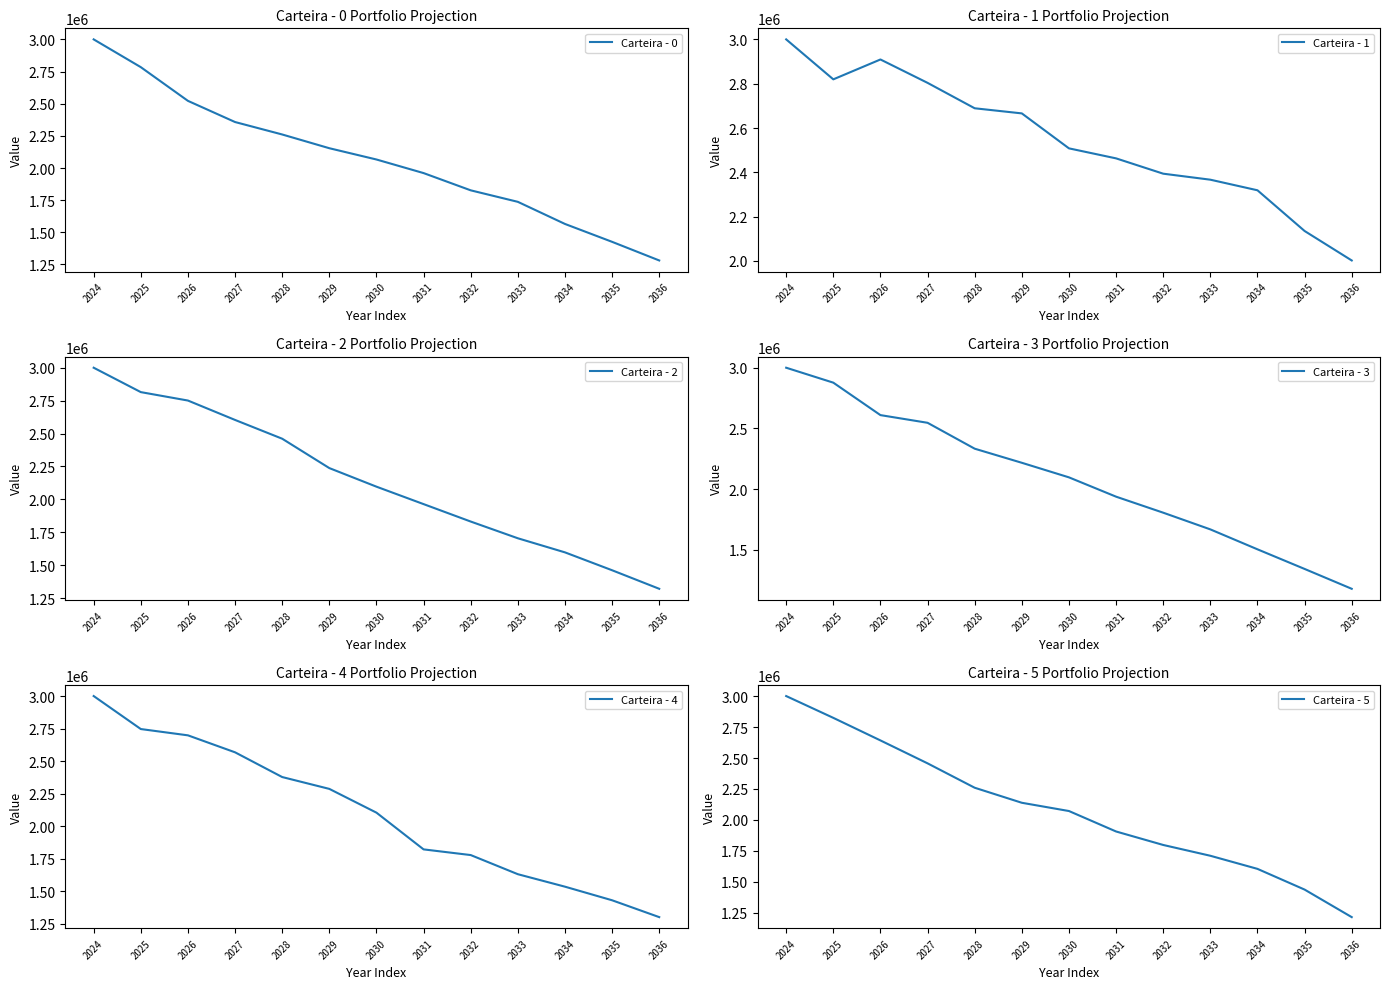

At which category is the sum across all series the highest?

2024